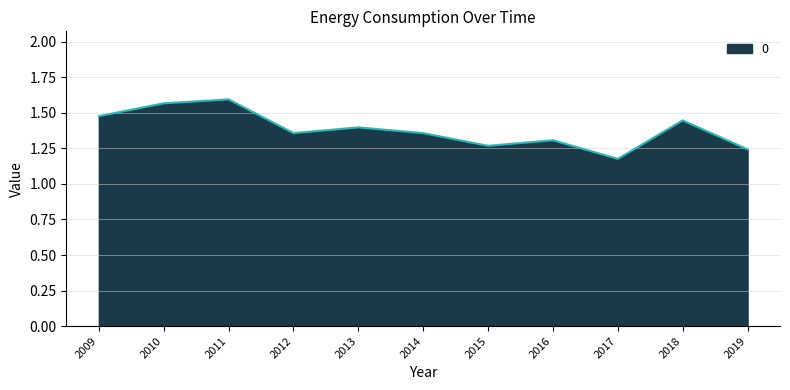

Approximately how many times larger is the value at 2019 compared to 2014?

0.9